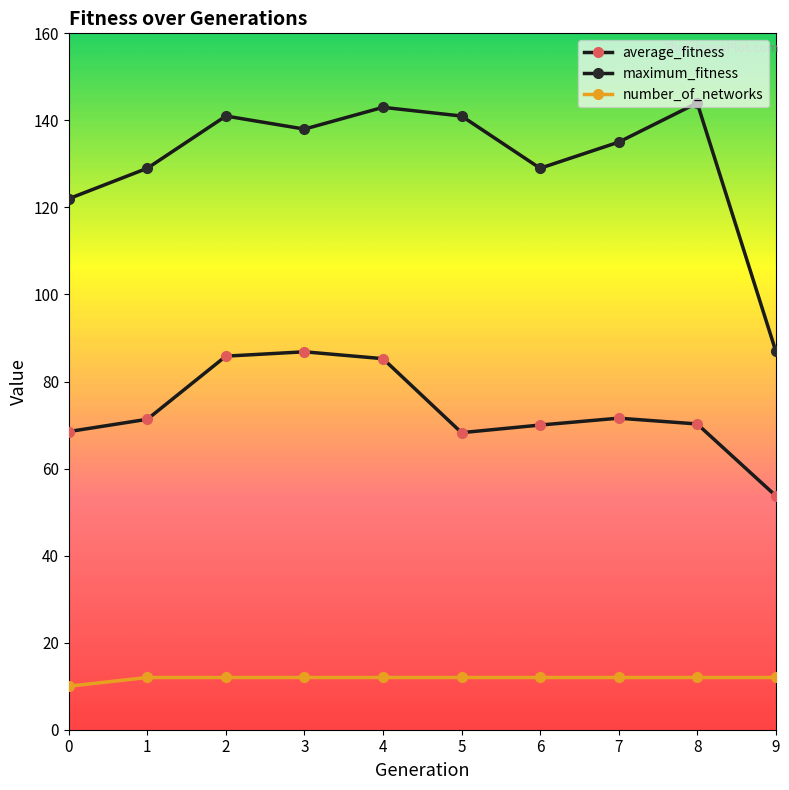

Does the chart have visible grid lines?

No